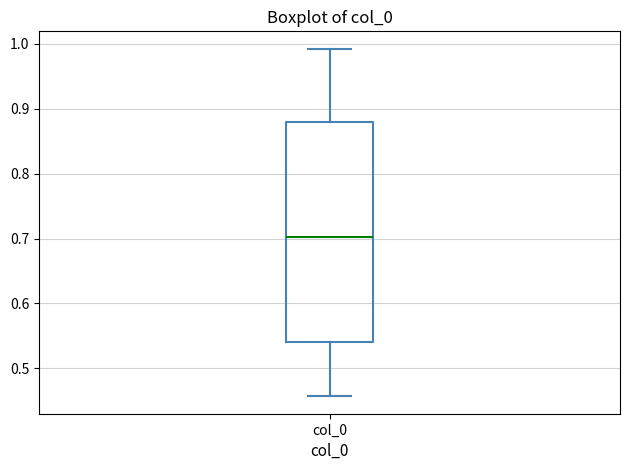

Transcribe this box plot: give where the median line is, the range the box spans, and where the two whiskers end, as read against the y-axis. The values are not printed on the chart, so give them approximately, as read against the axis.

median 0.70, box 0.54 to 0.88, whiskers 0.46 to 0.99